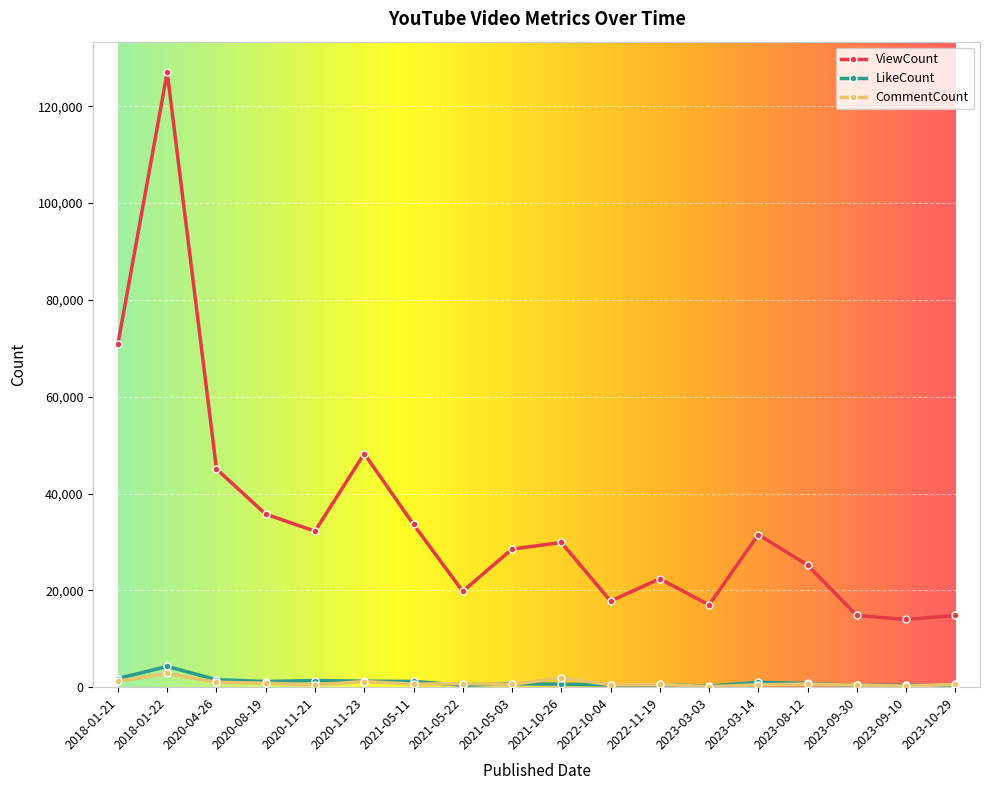

How many data points in ViewCount are less than 29895?

9